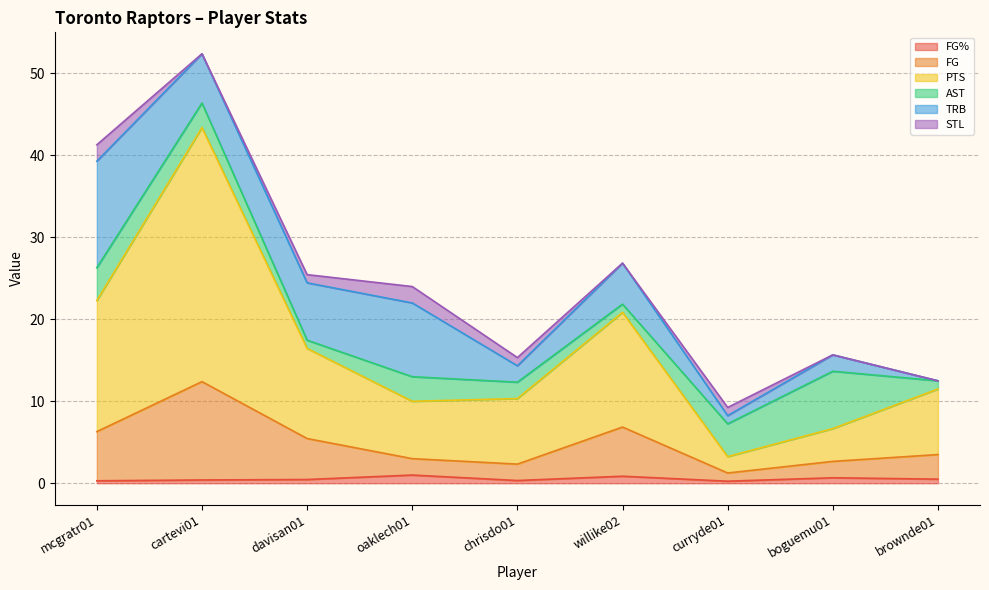

Which label corresponds to the largest value in the chart?

cartevi01